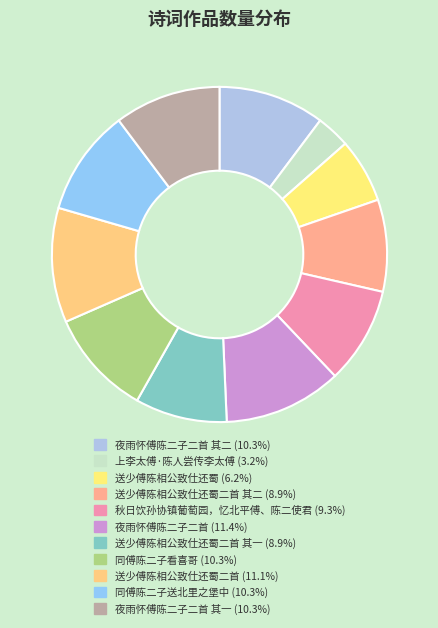

How many slices are in this pie chart?

11